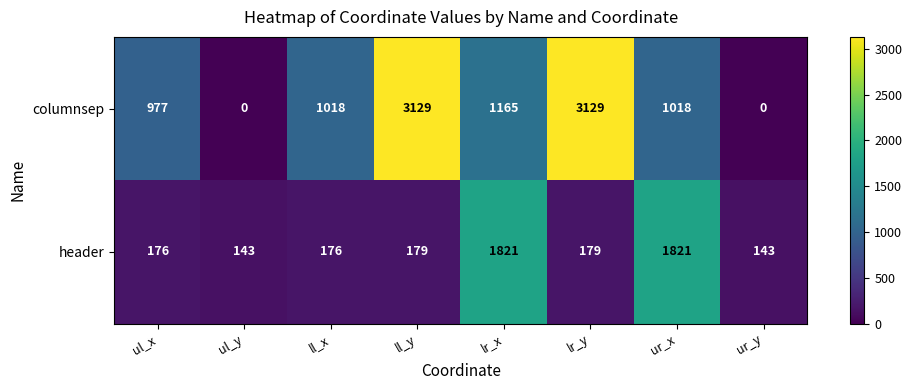

What is the maximum value shown in the chart?

3129